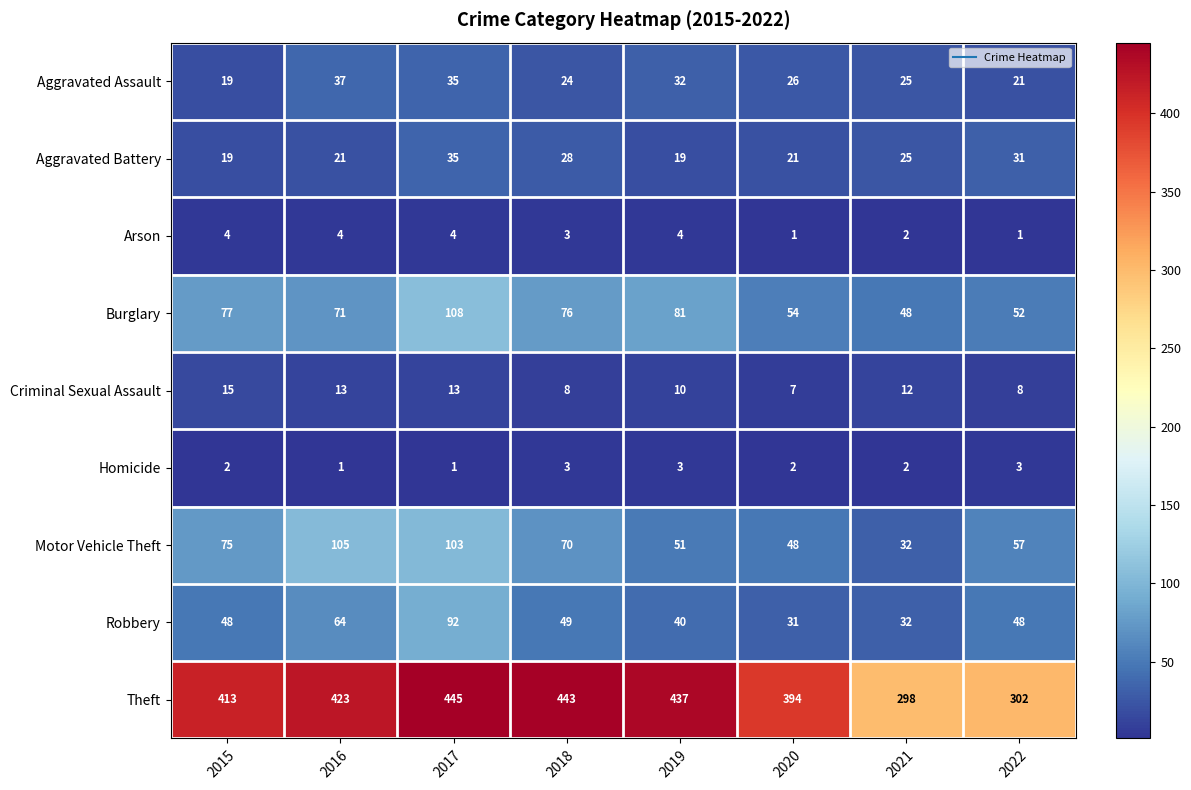

What is the greatest value displayed?

445